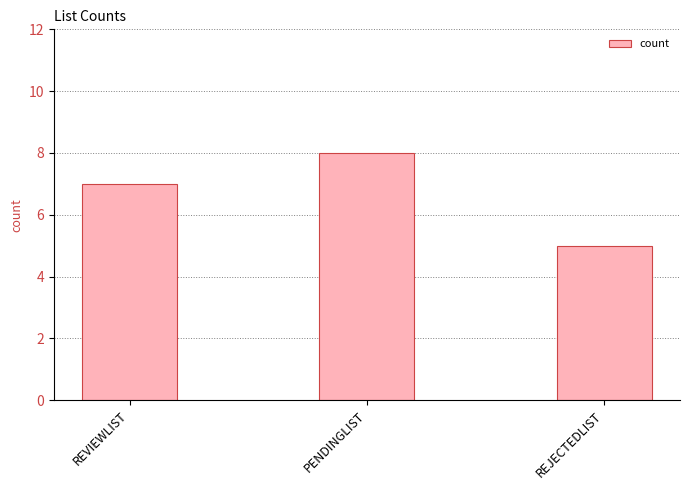

What is the smallest value displayed?

5